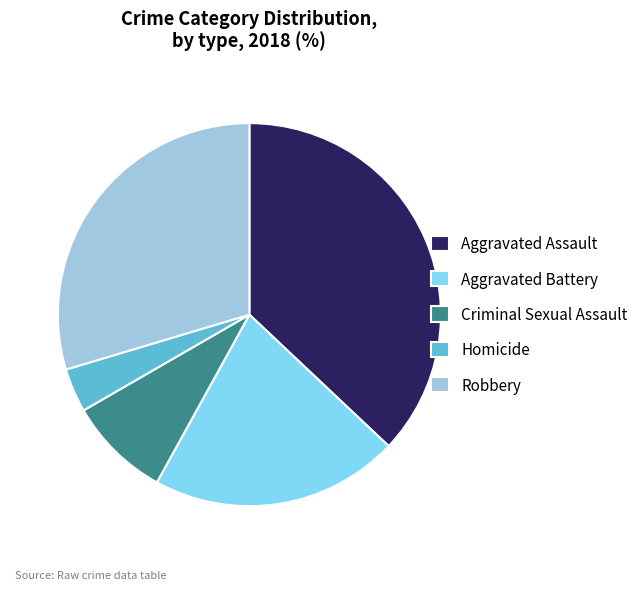

Rank the categories by value from highest to lowest.

Aggravated Assault, Robbery, Aggravated Battery, Criminal Sexual Assault, Homicide